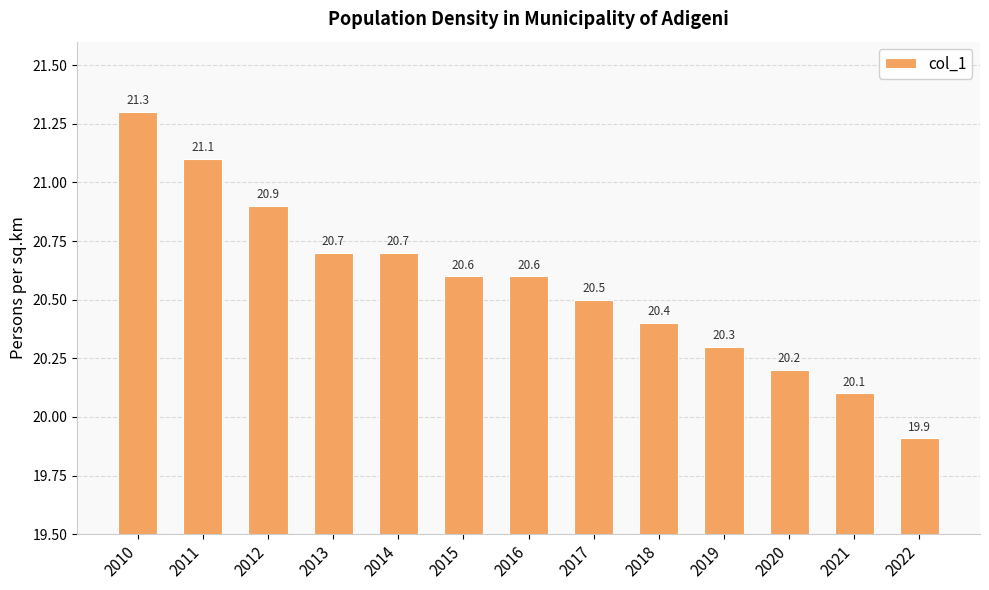

The value at 2017 is 12.8. True or false?

False